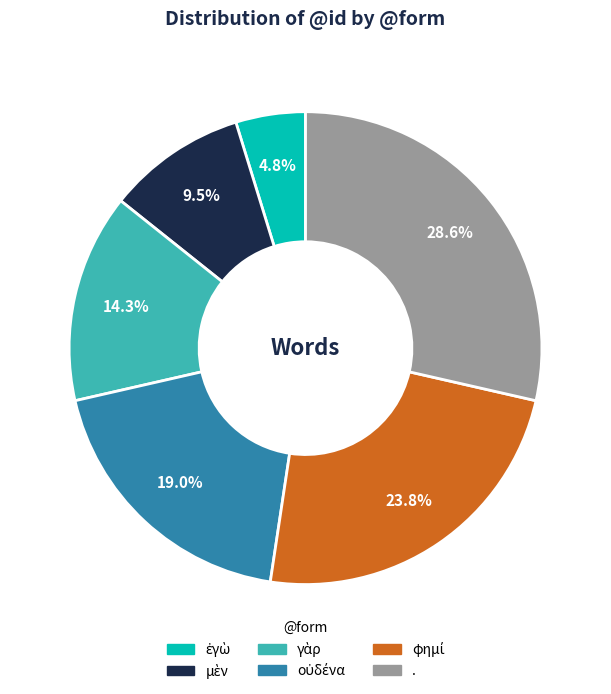

Is there any slice that represents more than half of the pie?

No